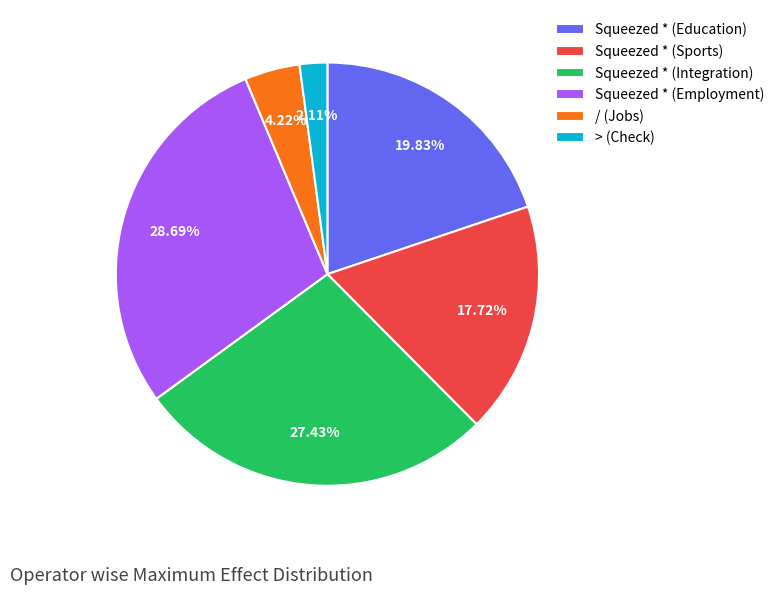

To the nearest percent, what is the combined percentage of Squeezed * (Education) and > (Check)?

22%